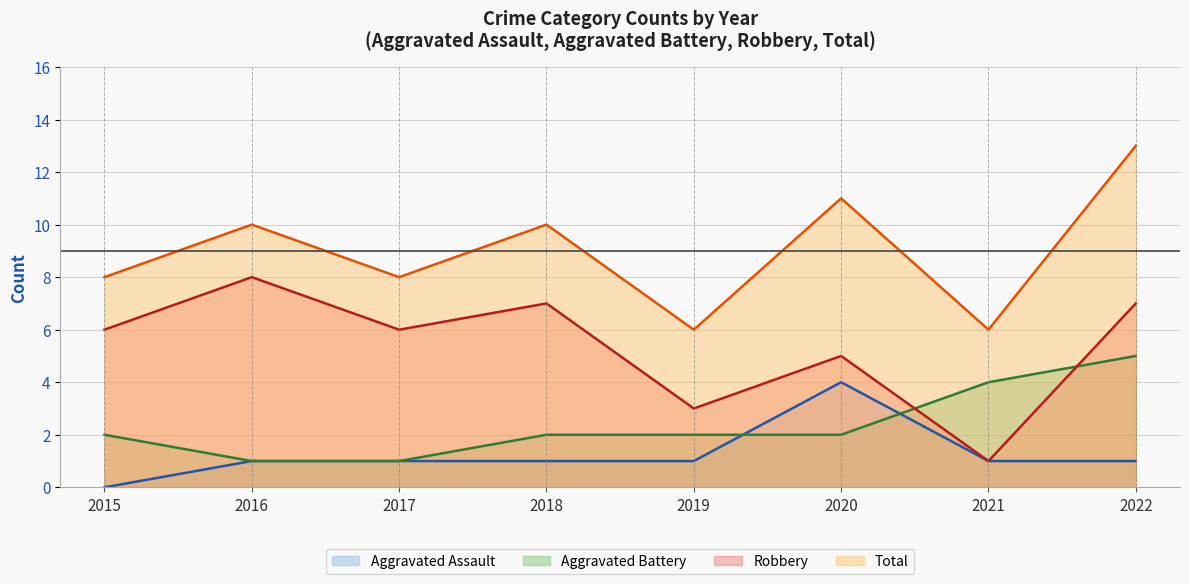

The Aggravated Assault series shows 1 at 2016. True or false?

True